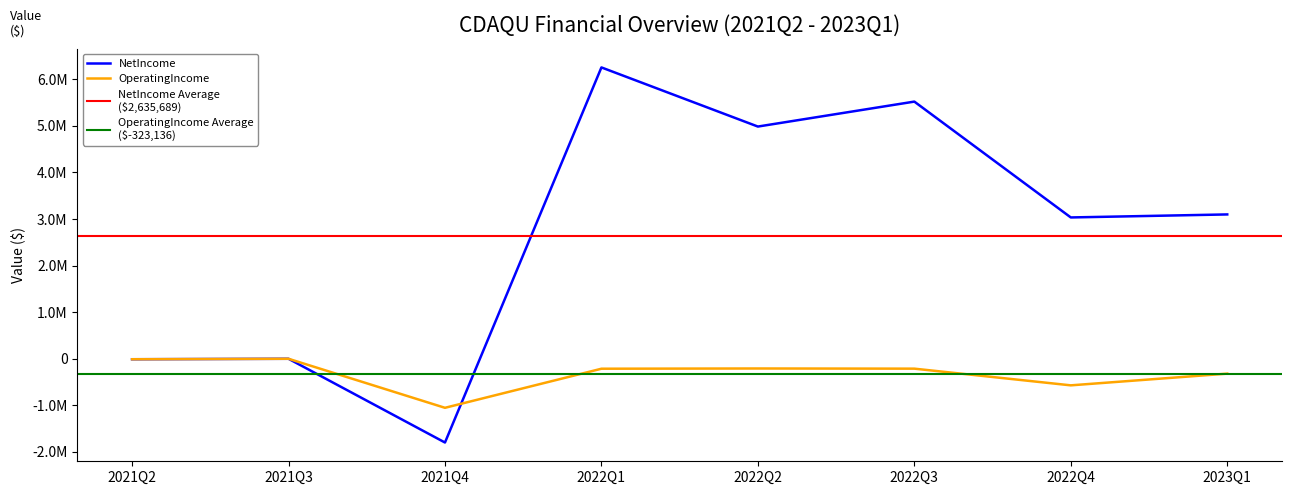

True or false: OperatingIncome and NetIncome cross at least once.

True